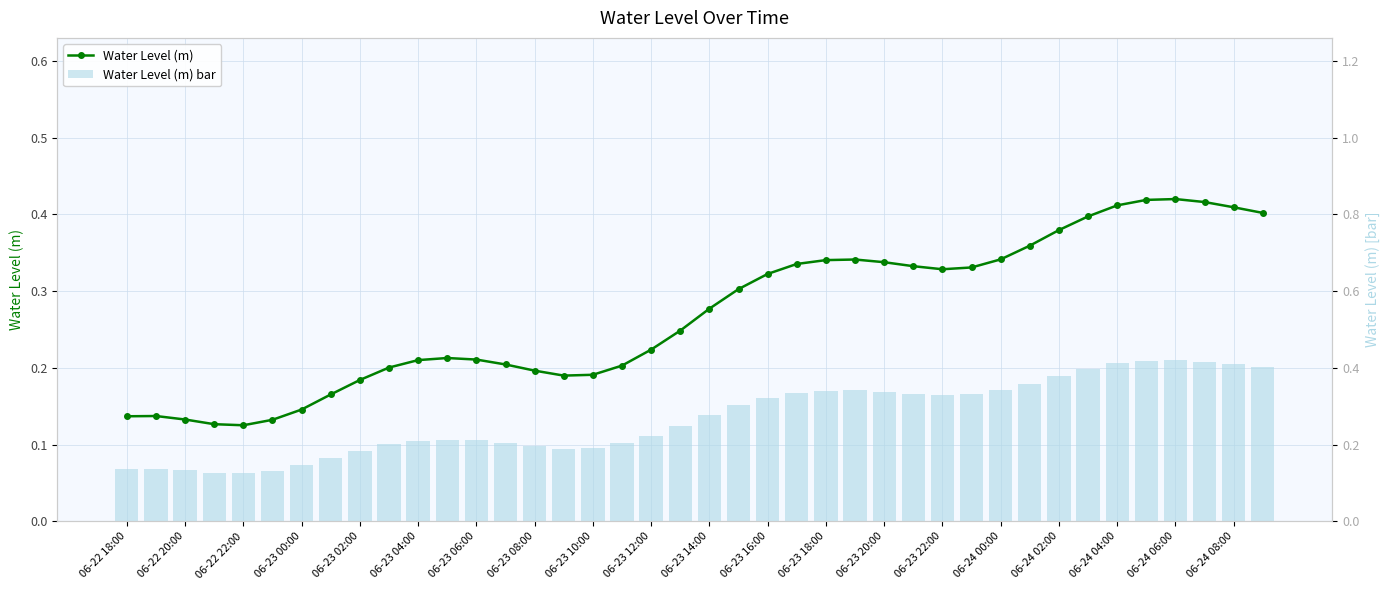

What is the sum of all Water Level (m) values?

10.8